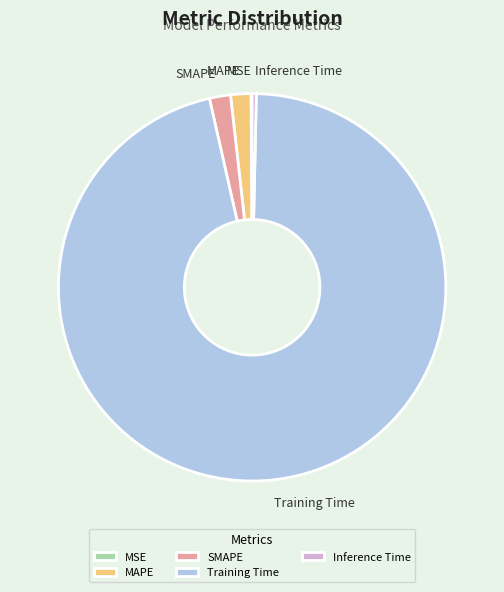

Which has a higher value, SMAPE or Inference Time?

SMAPE